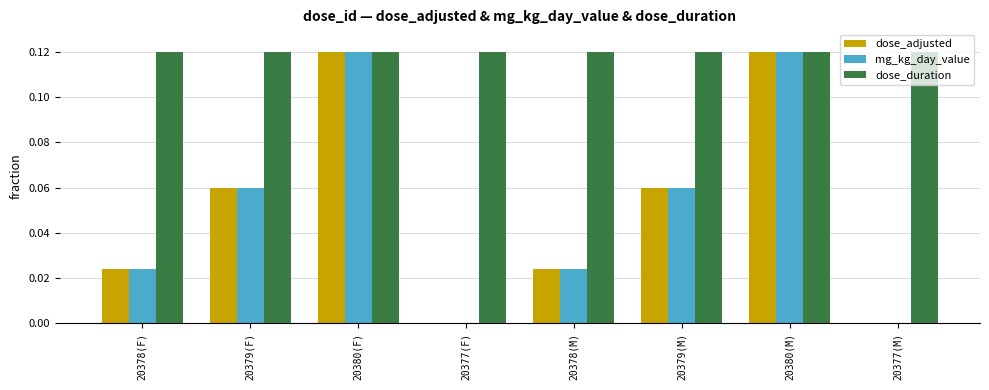

What is the sum of all dose_adjusted values?

0.4